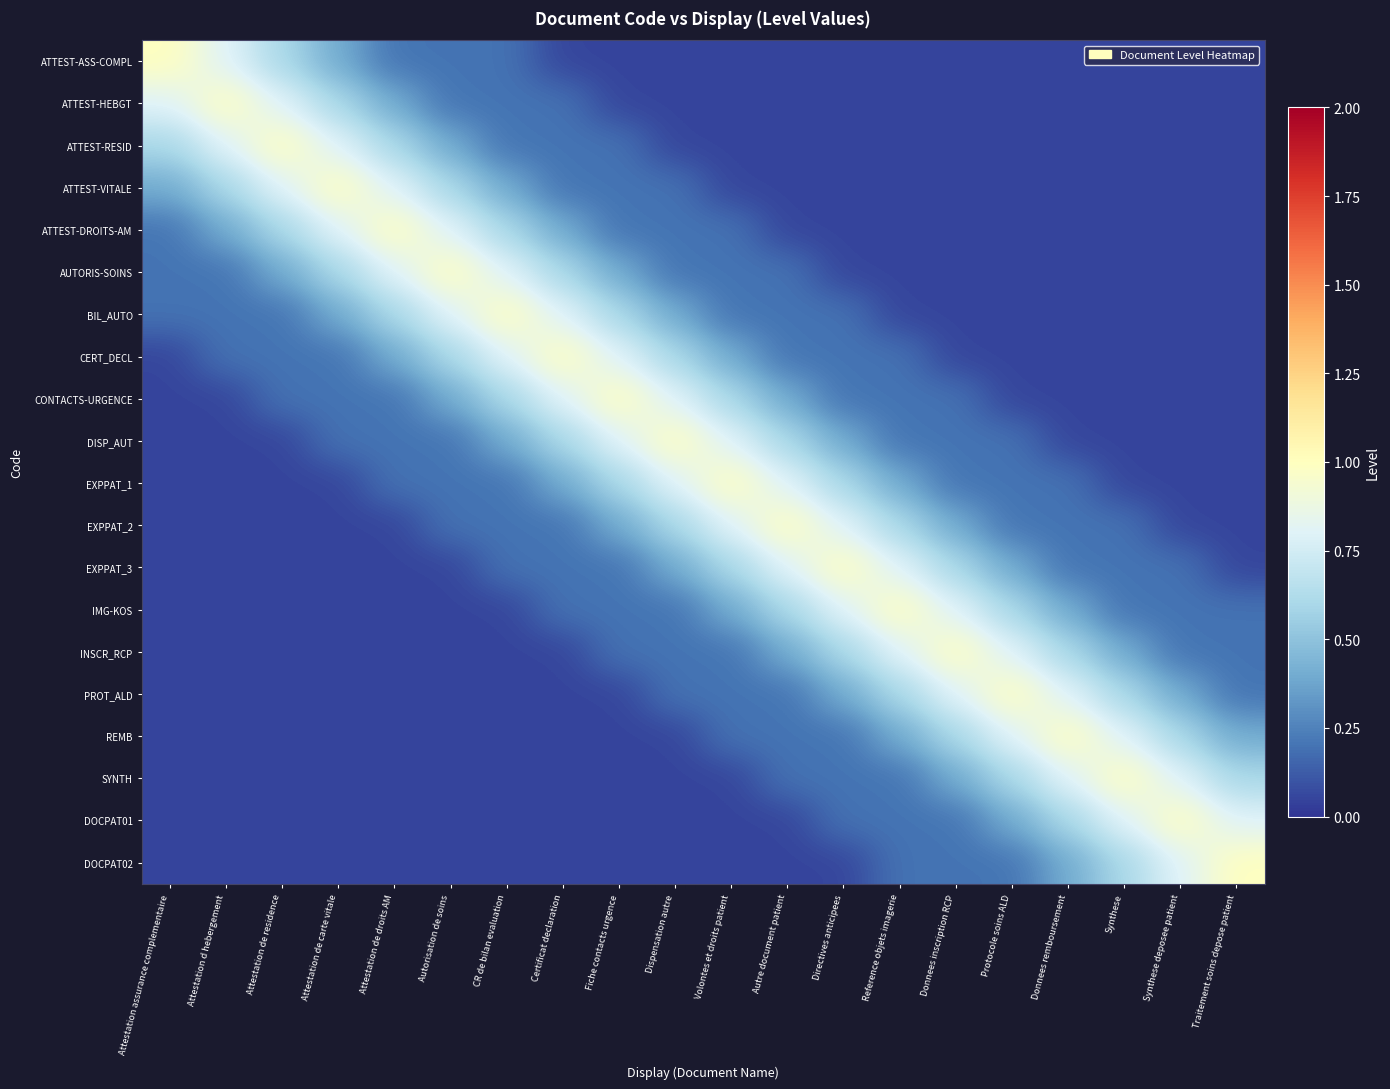

Rank the series at Attestation de carte vitale from lowest to highest value.

EXPPAT_1, EXPPAT_2, EXPPAT_3, IMG-KOS, INSCR_RCP, PROT_ALD, REMB, SYNTH, DOCPAT01, DOCPAT02, CERT_DECL, CONTACTS-URGENCE, DISP_AUT, ATTEST-ASS-COMPL, BIL_AUTO, ATTEST-HEBGT, AUTORIS-SOINS, ATTEST-RESID, ATTEST-DROITS-AM, ATTEST-VITALE